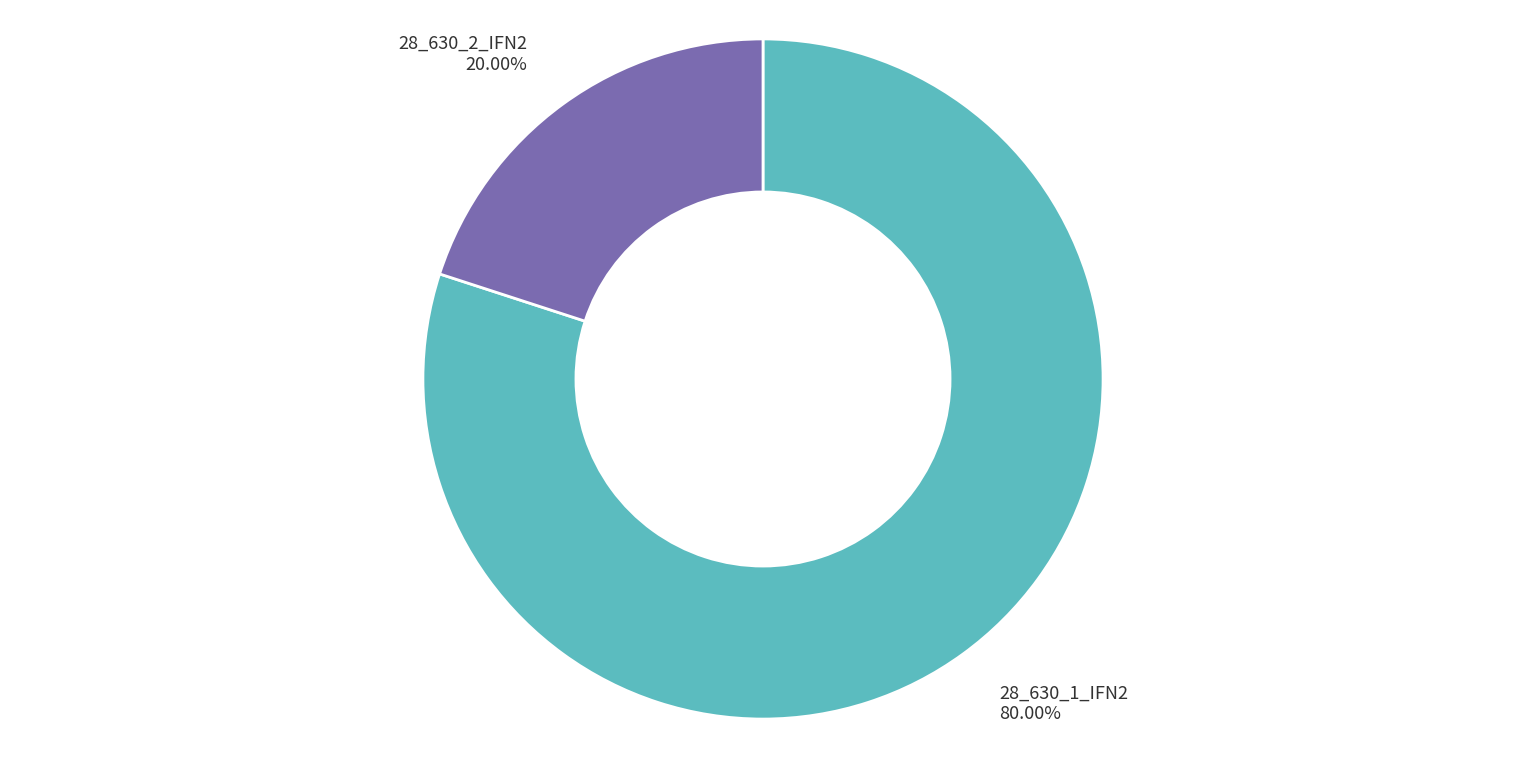

To the nearest percent, what is the average slice percentage?

50%